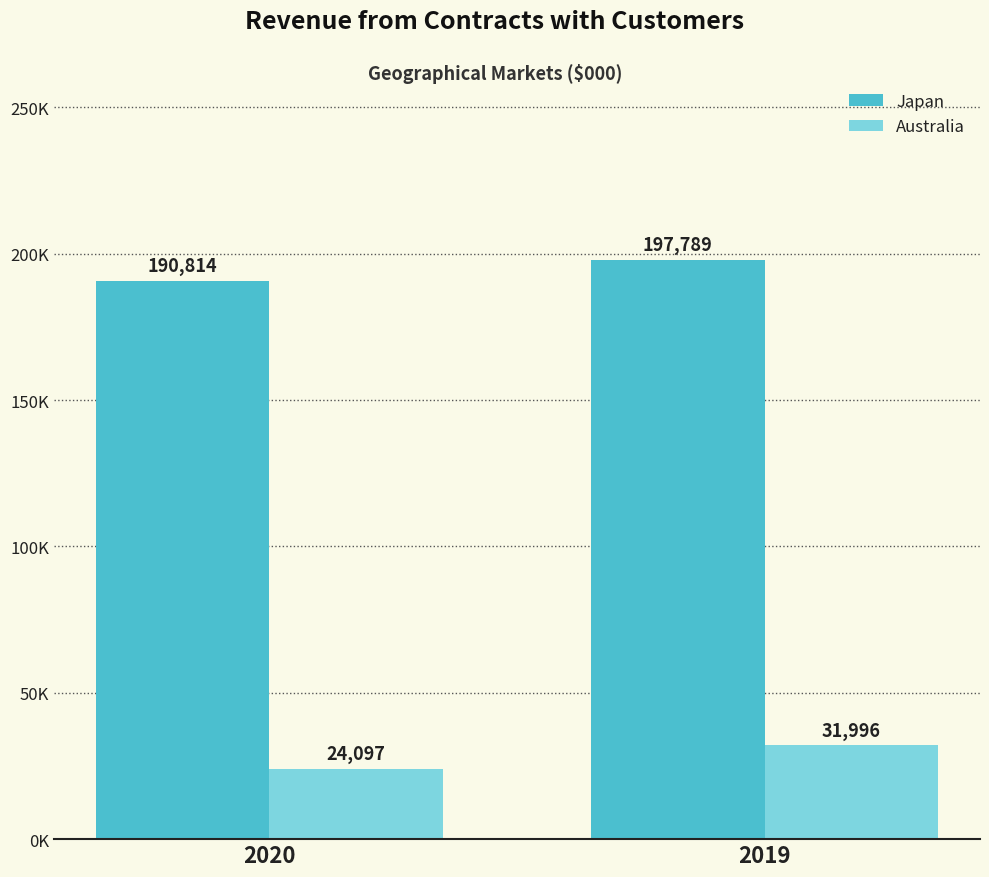

True or false: Australia has a value of 39950 at 2020.

False